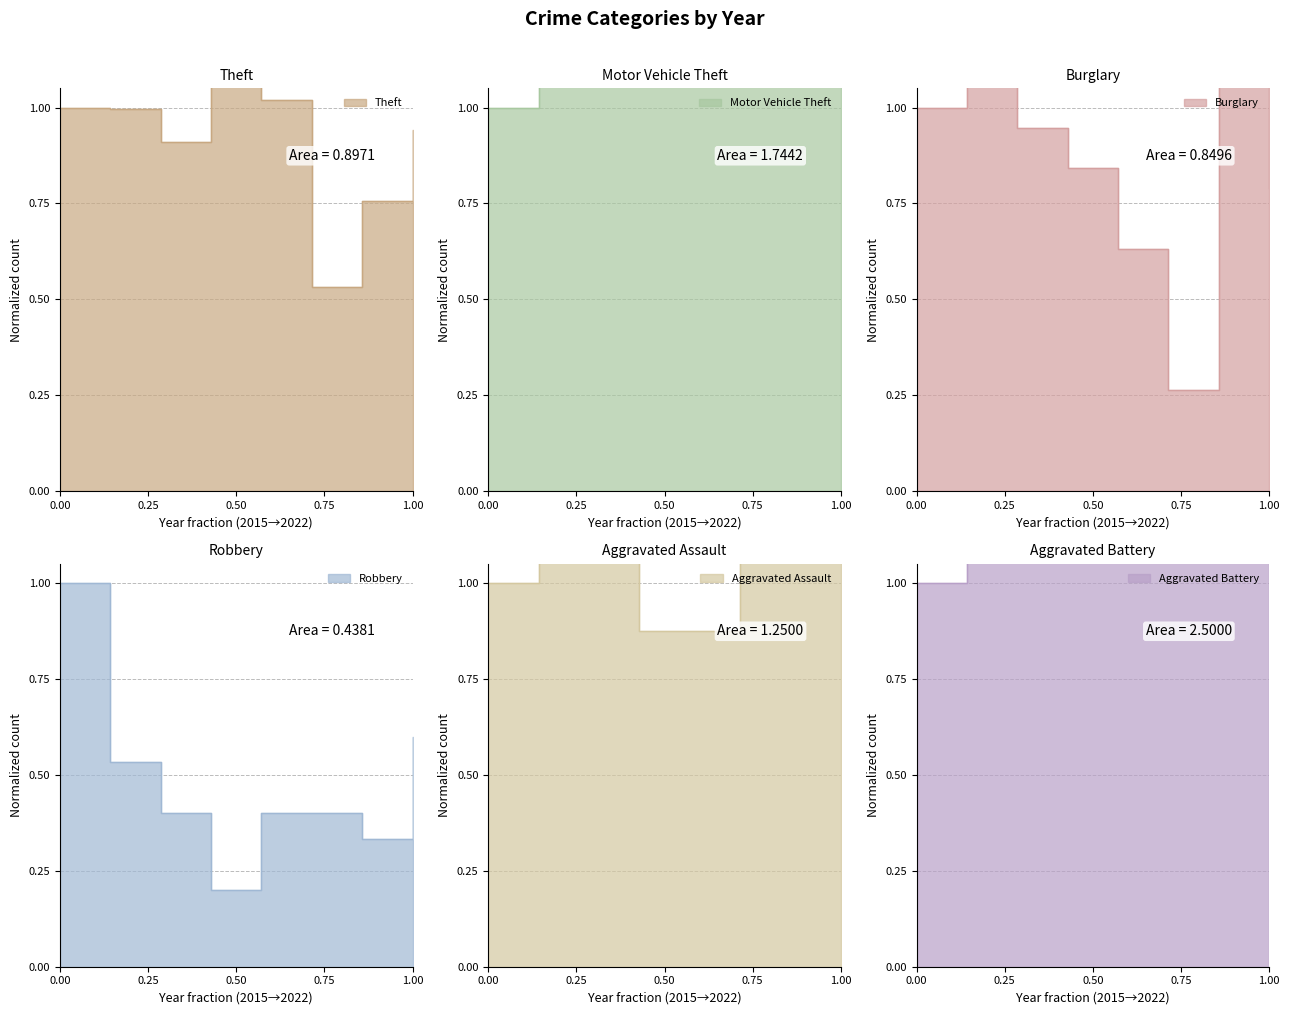

At 0.00, list the series in order from smallest to largest.

Theft, Motor Vehicle Theft, Burglary, Robbery, Aggravated Assault, Aggravated Battery